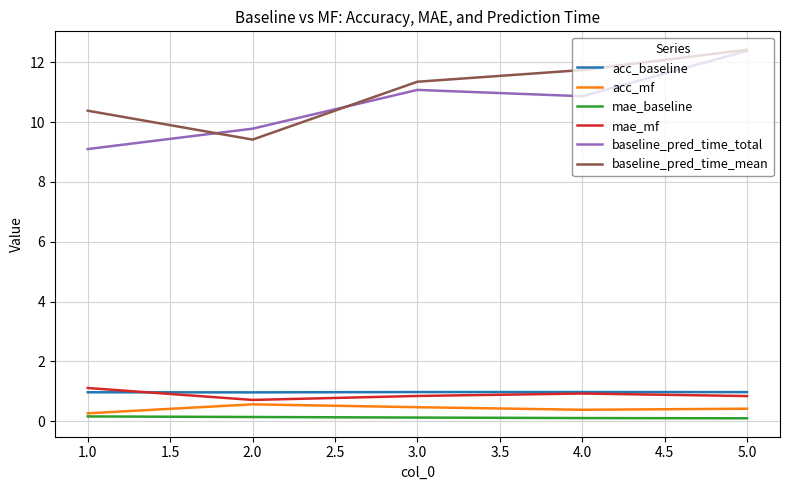

Count the baseline_pred_time_mean values in the range 10 to 11.

1